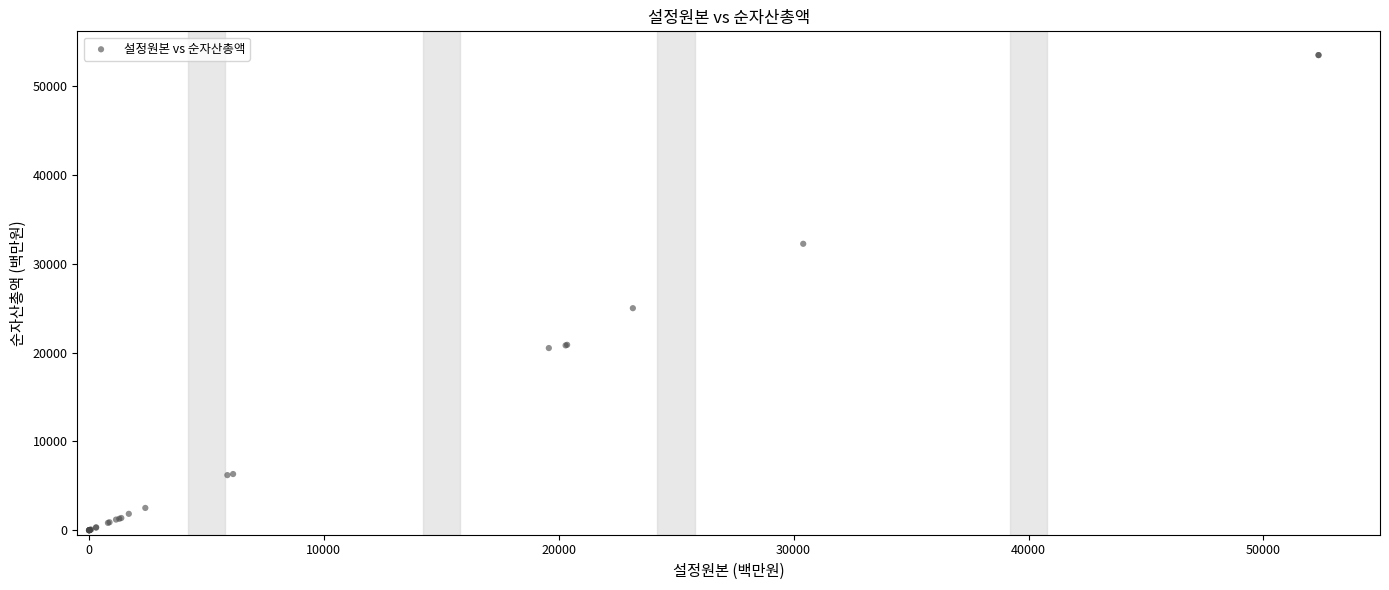

What Y value in the scatter plot is closest to 26733?

24990